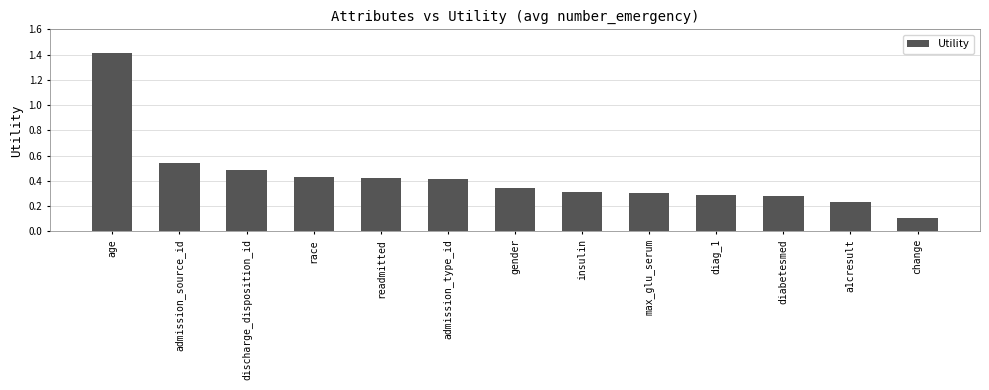

The value at a1cresult is 0.1. True or false?

False